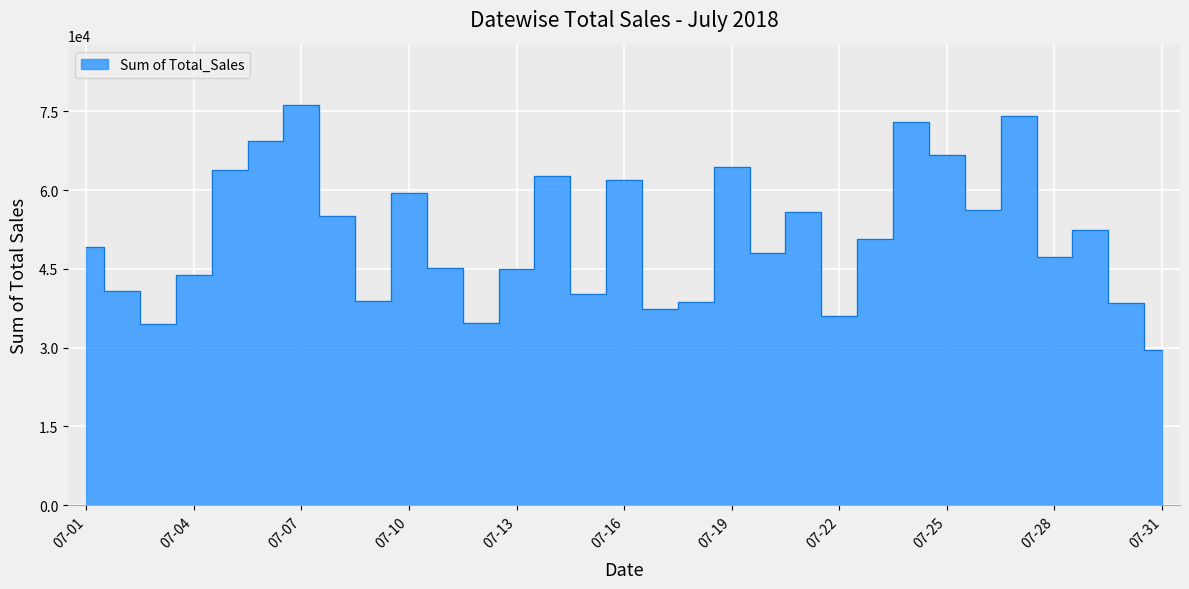

True or false: the data shows 59360 at 07-10.

True